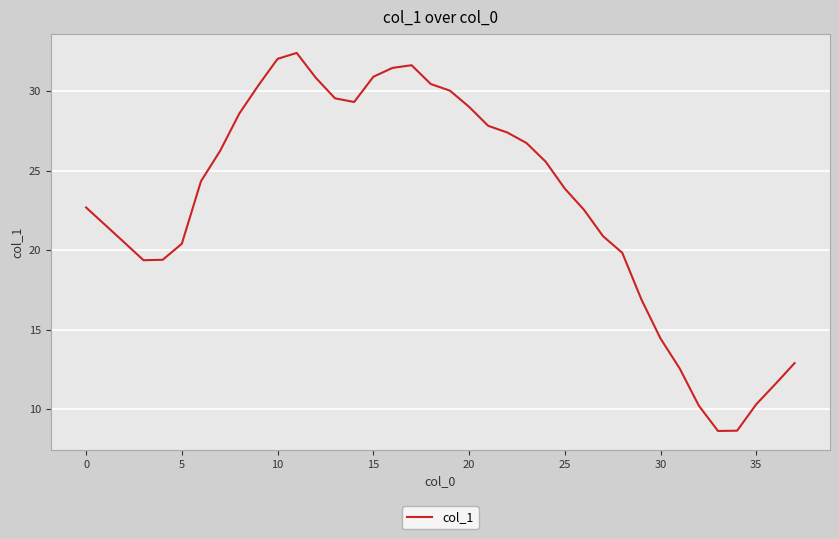

How many lines are shown in the chart?

1